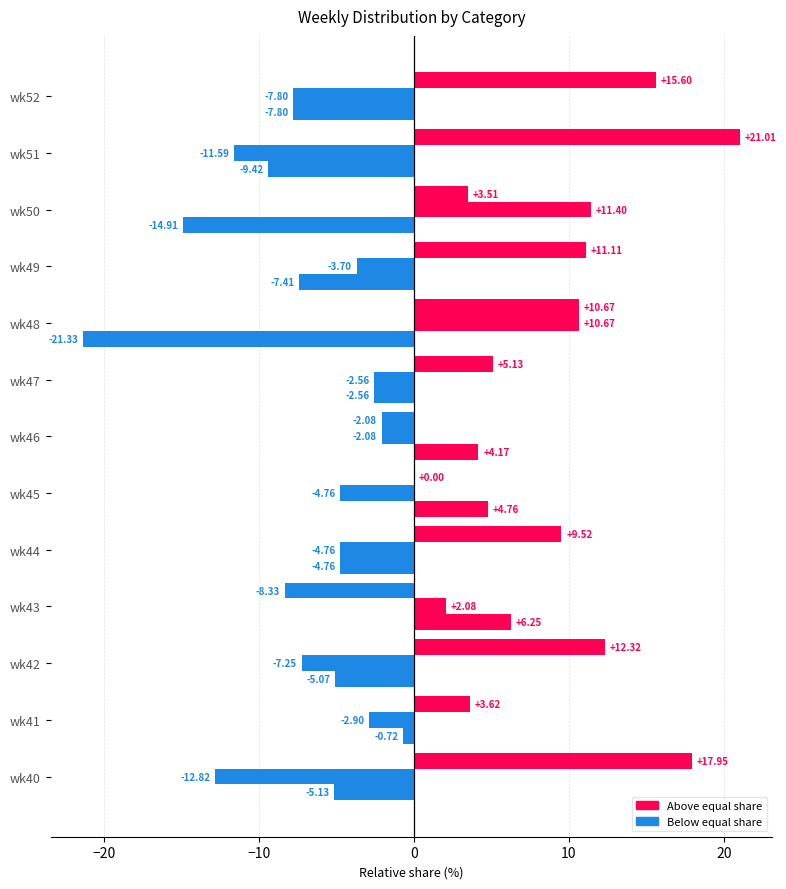

How many series are shown in this chart?

3